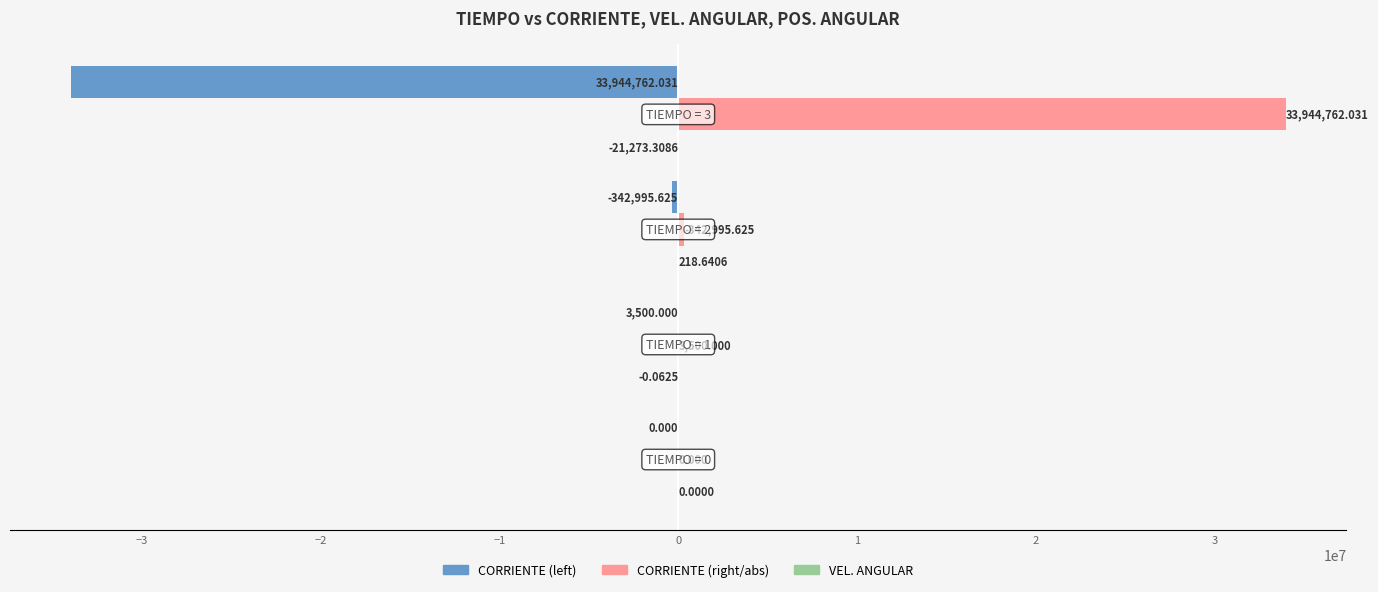

How many data points does each series have?

4